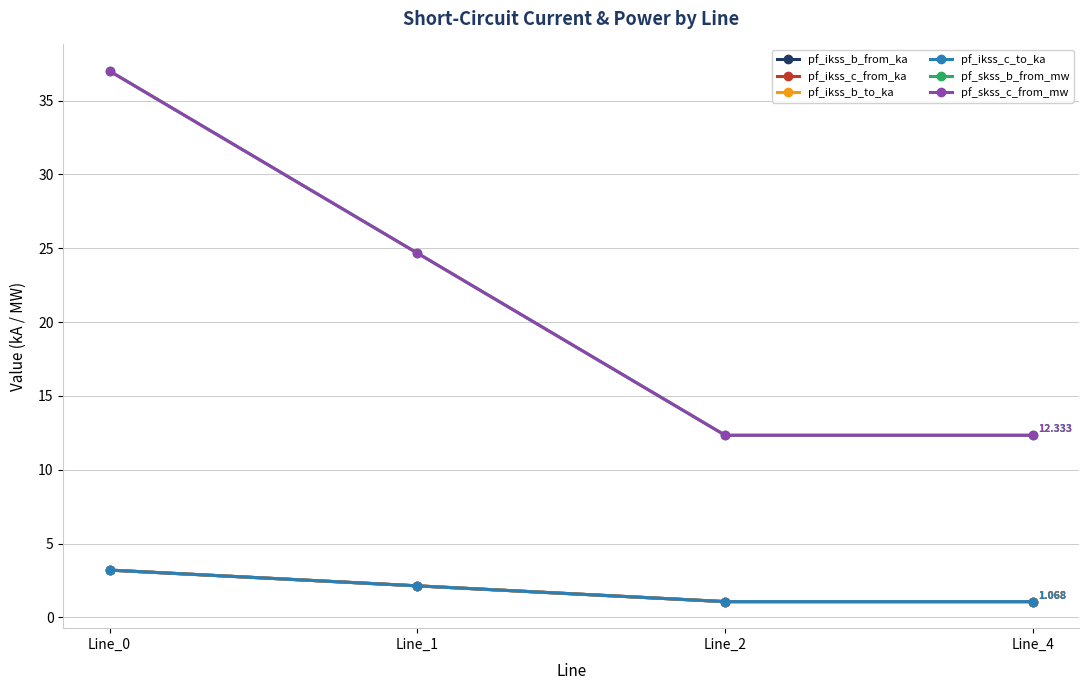

The pf_ikss_c_from_ka series shows 4.8 at Line_0. True or false?

False